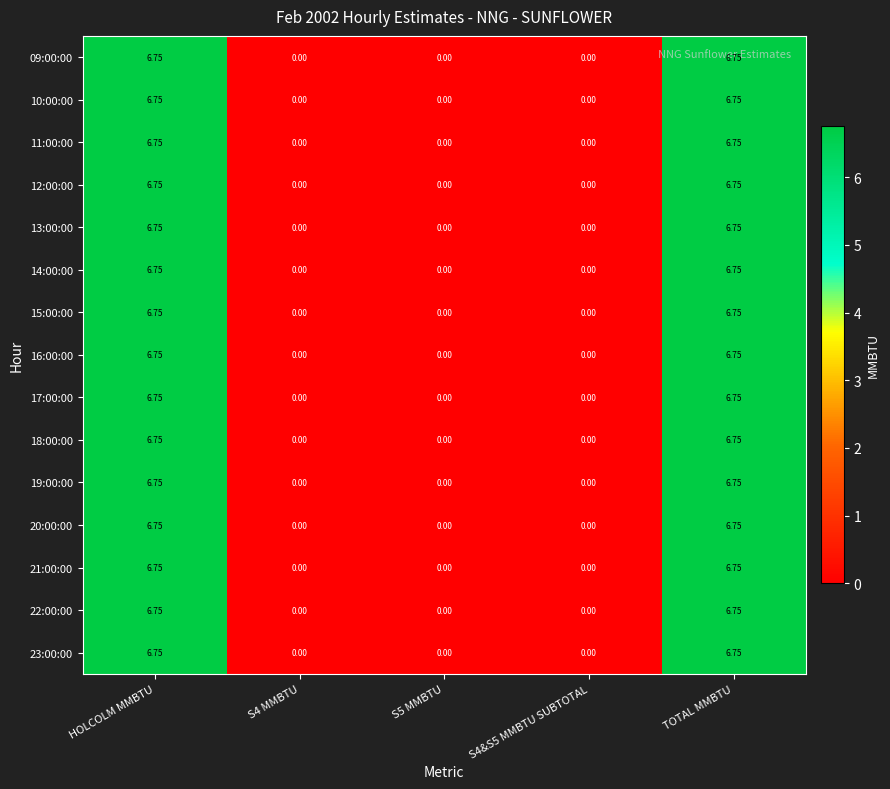

Is the value of 17:00:00 at S4 MMBTU greater than the value of 14:00:00 at TOTAL MMBTU?

No